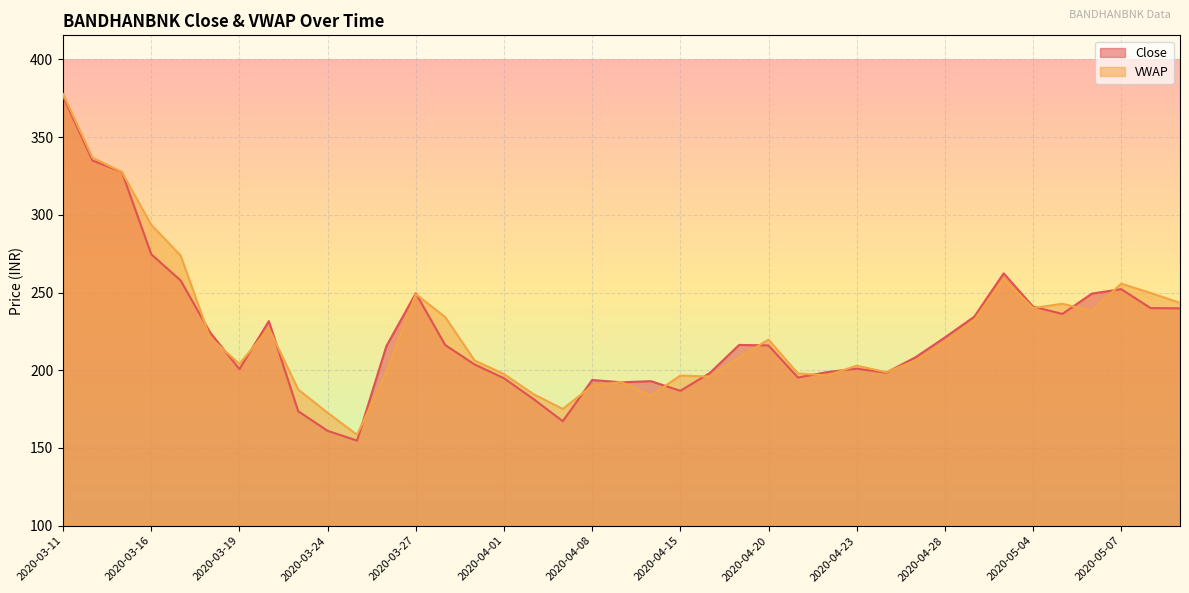

At 2020-04-22, list the series in order from largest to smallest.

Close, VWAP